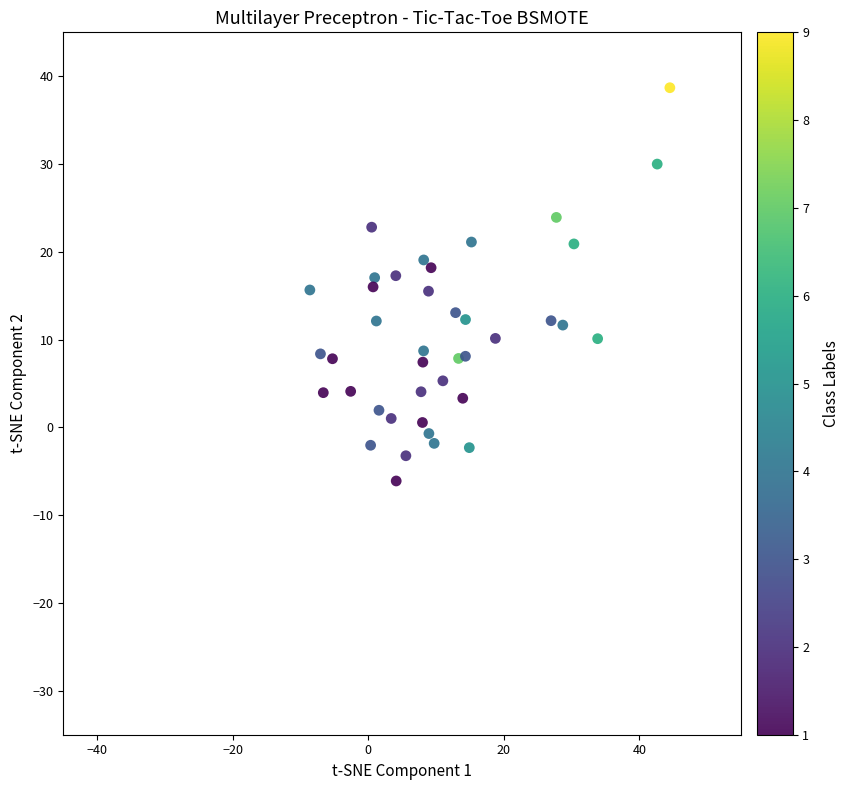

What is the range of Y values (max minus min)?

44.8